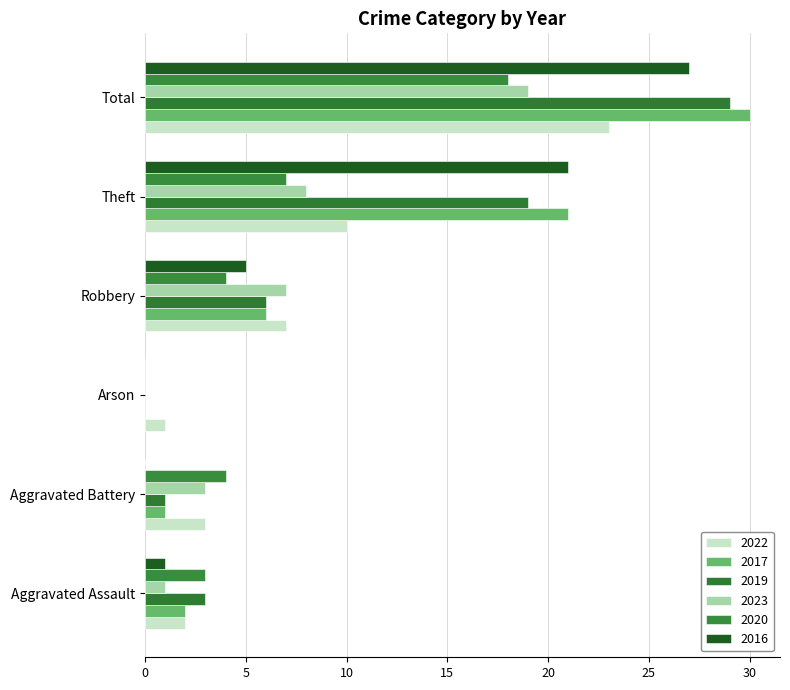

List the series in order of their peak value, lowest first.

2020, 2023, 2022, 2016, 2019, 2017